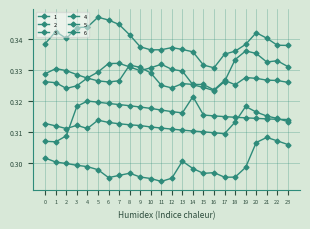

Reading right to left, what are all the values shown in this chart?

1: 23=0.3	22=0.3	21=0.3	20=0.3	19=0.3	18=0.3	17=0.3	16=0.3	15=0.3	14=0.3	13=0.3	12=0.3	11=0.3	10=0.3	9=0.3	8=0.3	7=0.3	6=0.3	5=0.3	4=0.3	3=0.3	2=0.3	1=0.3	0=0.3
2: 23=0.3	22=0.3	21=0.3	20=0.3	19=0.3	18=0.3	17=0.3	16=0.3	15=0.3	14=0.3	13=0.3	12=0.3	11=0.3	10=0.3	9=0.3	8=0.3	7=0.3	6=0.3	5=0.3	4=0.3	3=0.3	2=0.3	1=0.3	0=0.3
3: 23=0.3	22=0.3	21=0.3	20=0.3	19=0.3	18=0.3	17=0.3	16=0.3	15=0.3	14=0.3	13=0.3	12=0.3	11=0.3	10=0.3	9=0.3	8=0.3	7=0.3	6=0.3	5=0.3	4=0.3	3=0.3	2=0.3	1=0.3	0=0.3
4: 23=0.3	22=0.3	21=0.3	20=0.3	19=0.3	18=0.3	17=0.3	16=0.3	15=0.3	14=0.3	13=0.3	12=0.3	11=0.3	10=0.3	9=0.3	8=0.3	7=0.3	6=0.3	5=0.3	4=0.3	3=0.3	2=0.3	1=0.3	0=0.3
5: 23=0.3	22=0.3	21=0.3	20=0.3	19=0.3	18=0.3	17=0.3	16=0.3	15=0.3	14=0.3	13=0.3	12=0.3	11=0.3	10=0.3	9=0.3	8=0.3	7=0.3	6=0.3	5=0.3	4=0.3	3=0.3	2=0.3	1=0.3	0=0.3
6: 23=0.3	22=0.3	21=0.3	20=0.3	19=0.3	18=0.3	17=0.3	16=0.3	15=0.3	14=0.3	13=0.3	12=0.3	11=0.3	10=0.3	9=0.3	8=0.3	7=0.3	6=0.3	5=0.3	4=0.3	3=0.3	2=0.3	1=0.3	0=0.3